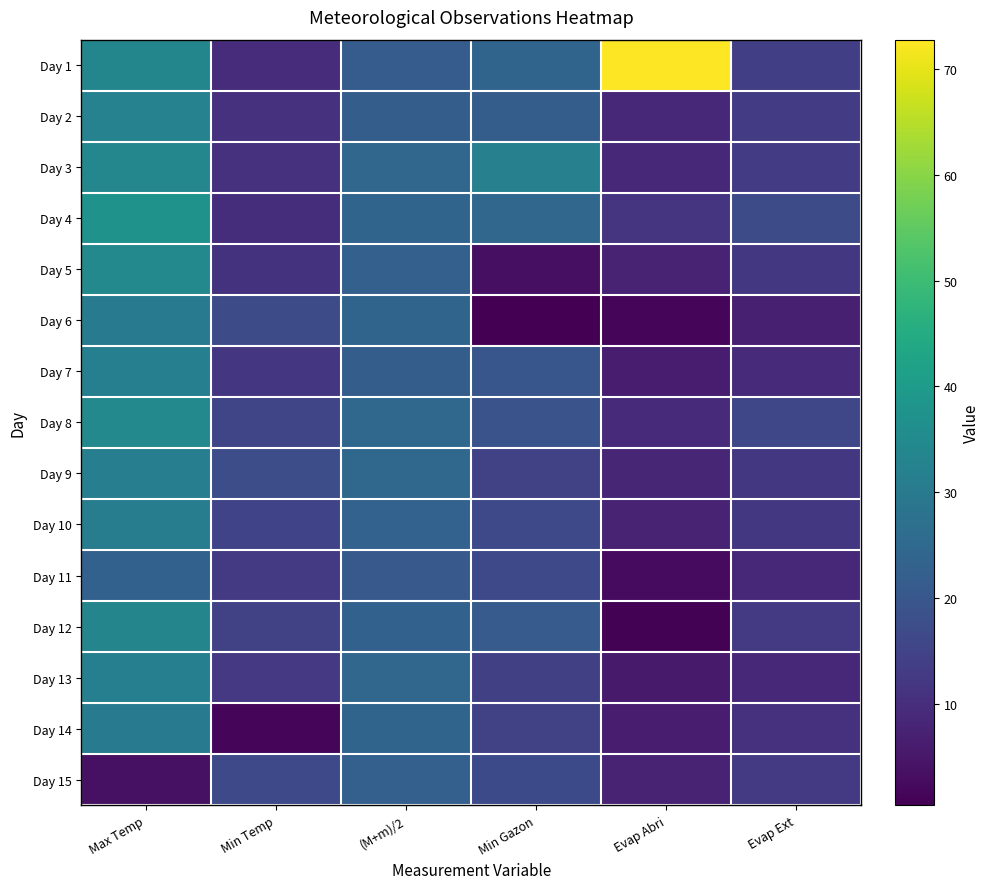

At how many categories does at least one series exceed 56?

1